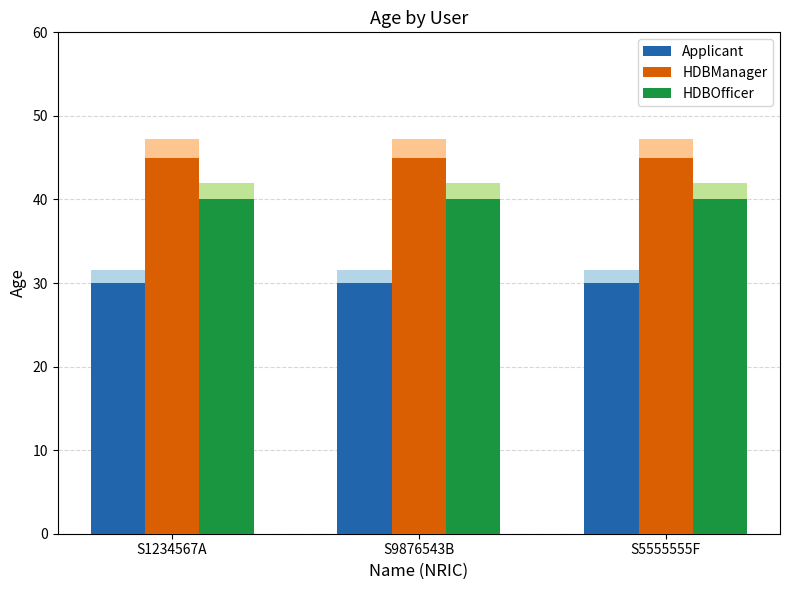

Does the chart contain any negative values?

No